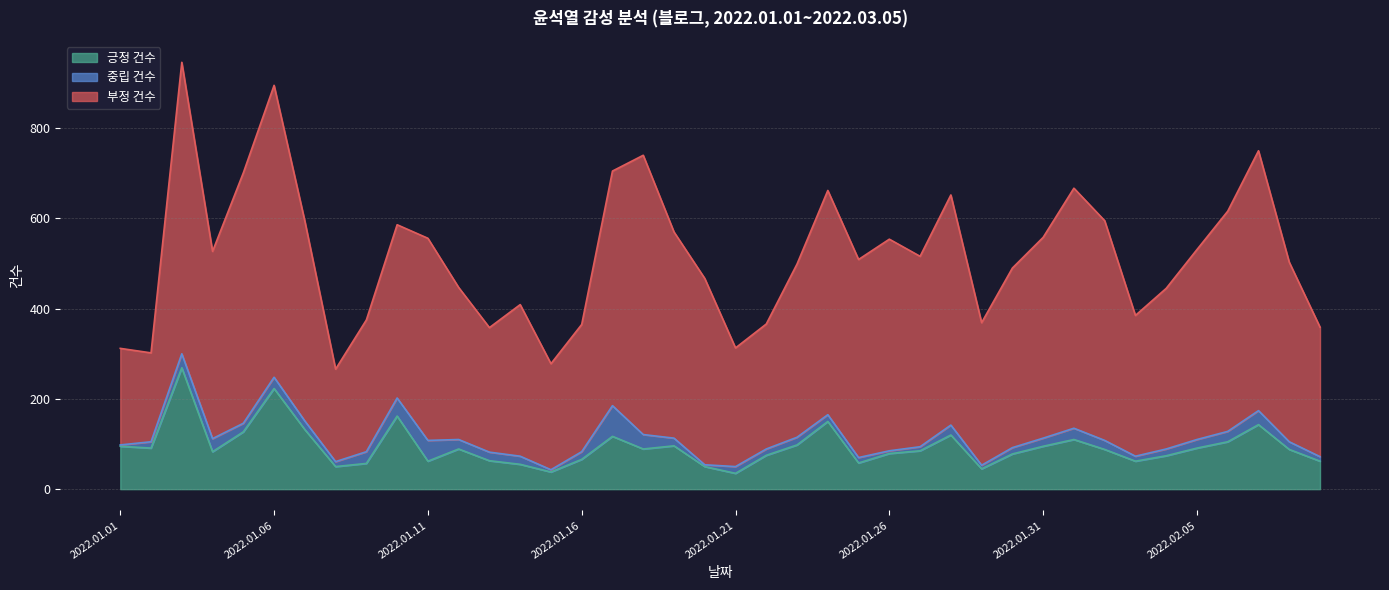

Reading right to left, extract all data points from this chart.

긍정 건수: 2022.02.09=62	2022.02.08=88	2022.02.07=143	2022.02.06=105	2022.02.05=91	2022.02.04=74	2022.02.03=62	2022.02.02=88	2022.02.01=110	2022.01.31=95	2022.01.30=78	2022.01.29=45	2022.01.28=120	2022.01.27=85	2022.01.26=79	2022.01.25=58	2022.01.24=150	2022.01.23=98	2022.01.22=75	2022.01.21=35	2022.01.20=50	2022.01.19=96	2022.01.18=89	2022.01.17=117	2022.01.16=66	2022.01.15=38	2022.01.14=55	2022.01.13=63	2022.01.12=89	2022.01.11=62	2022.01.10=162	2022.01.09=57	2022.01.08=50	2022.01.07=132	2022.01.06=223	2022.01.05=127	2022.01.04=83	2022.01.03=269	2022.01.02=91	2022.01.01=95
부정 건수: 2022.02.09=287	2022.02.08=398	2022.02.07=576	2022.02.06=488	2022.02.05=421	2022.02.04=356	2022.02.03=312	2022.02.02=487	2022.02.01=532	2022.01.31=445	2022.01.30=398	2022.01.29=316	2022.01.28=510	2022.01.27=422	2022.01.26=469	2022.01.25=439	2022.01.24=497	2022.01.23=384	2022.01.22=277	2022.01.21=263	2022.01.20=413	2022.01.19=457	2022.01.18=619	2022.01.17=520	2022.01.16=282	2022.01.15=235	2022.01.14=336	2022.01.13=276	2022.01.12=337	2022.01.11=448	2022.01.10=384	2022.01.09=292	2022.01.08=205	2022.01.07=443	2022.01.06=647	2022.01.05=555	2022.01.04=415	2022.01.03=646	2022.01.02=197	2022.01.01=214
중립 건수: 2022.02.09=10	2022.02.08=17	2022.02.07=31	2022.02.06=23	2022.02.05=19	2022.02.04=15	2022.02.03=11	2022.02.02=20	2022.02.01=25	2022.01.31=18	2022.01.30=14	2022.01.29=8	2022.01.28=22	2022.01.27=9	2022.01.26=6	2022.01.25=12	2022.01.24=15	2022.01.23=17	2022.01.22=14	2022.01.21=15	2022.01.20=4	2022.01.19=17	2022.01.18=32	2022.01.17=68	2022.01.16=17	2022.01.15=5	2022.01.14=18	2022.01.13=19	2022.01.12=21	2022.01.11=46	2022.01.10=40	2022.01.09=26	2022.01.08=11	2022.01.07=19	2022.01.06=25	2022.01.05=19	2022.01.04=29	2022.01.03=31	2022.01.02=14	2022.01.01=3